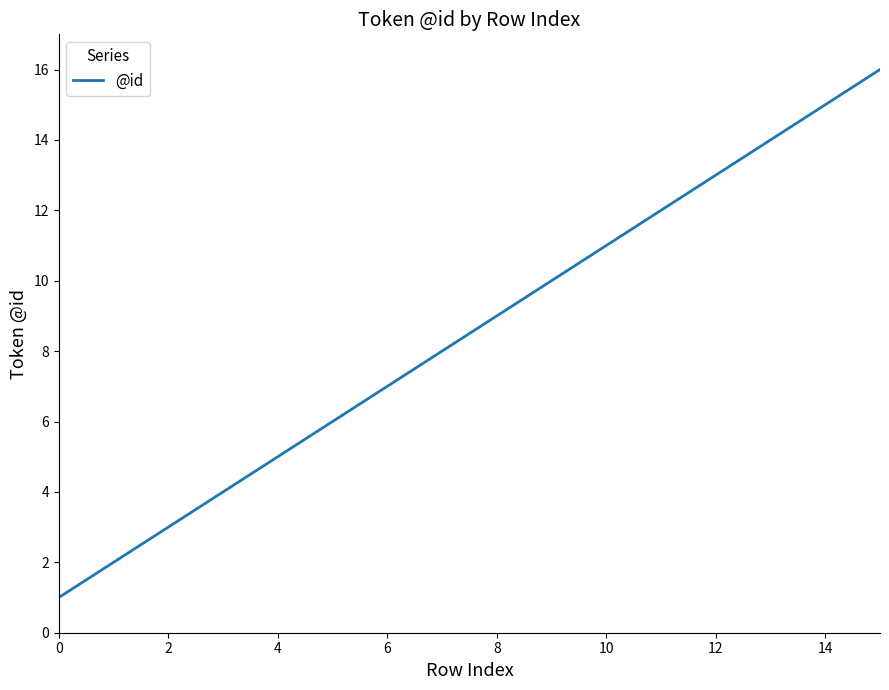

What is the difference between the maximum and minimum values?

15